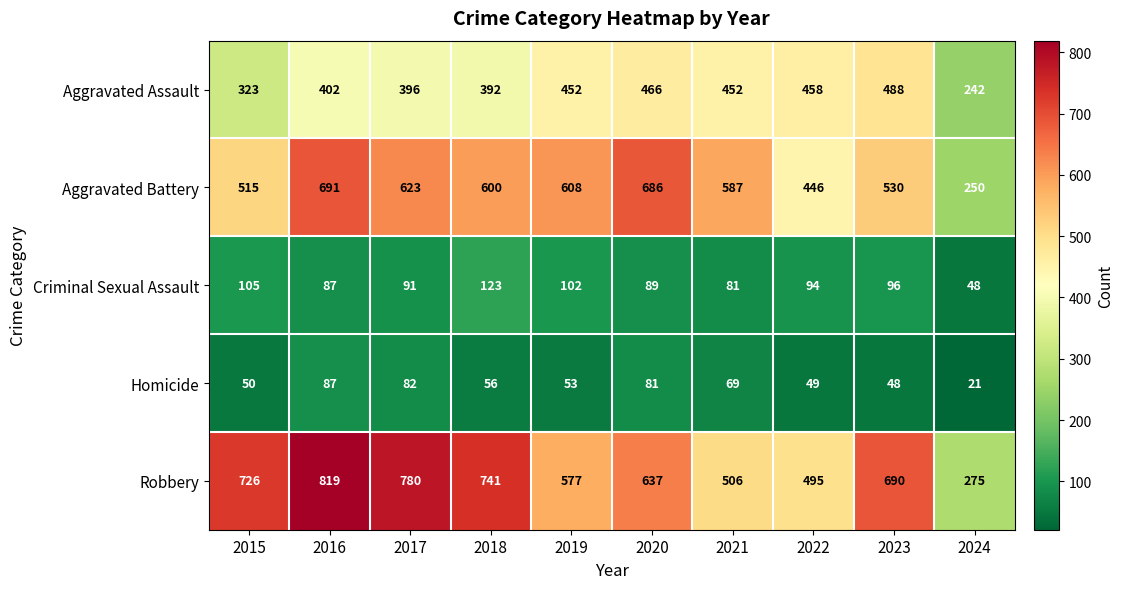

At which category does the chart reach its peak across all series?

2016